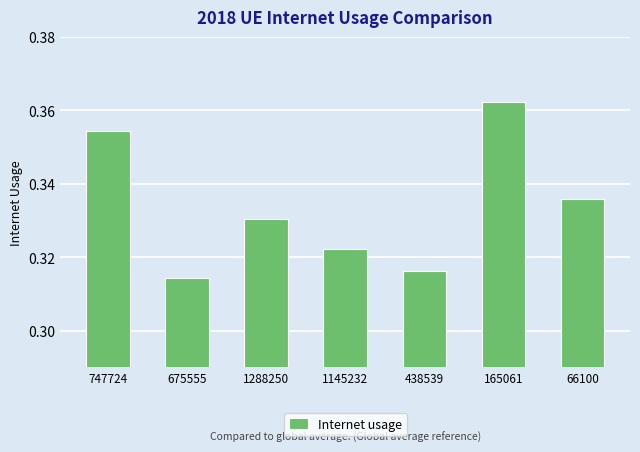

How many bars are there in total?

7